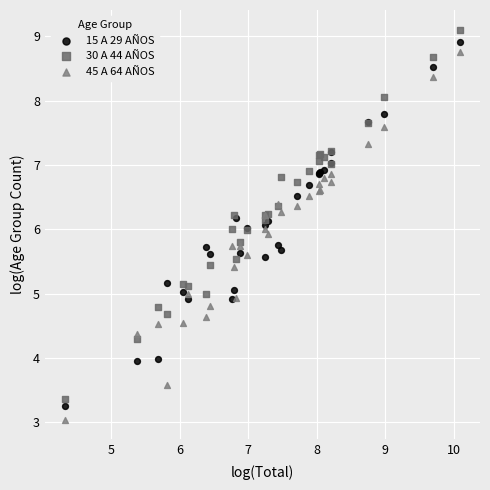

What is the X range (max minus min) for the scatter plot?

5.8